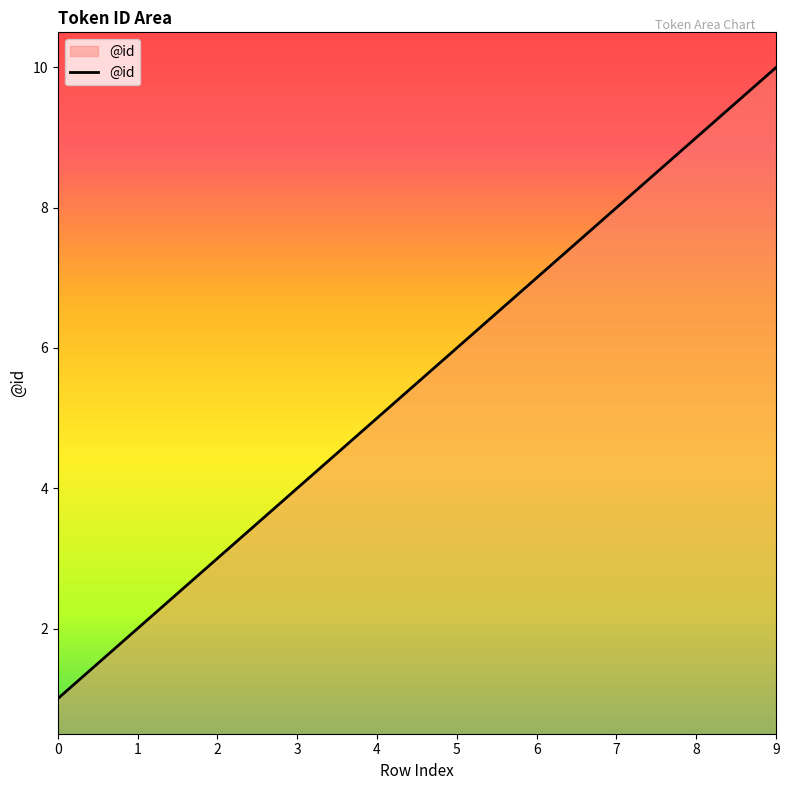

Which category has the highest value across all series?

9